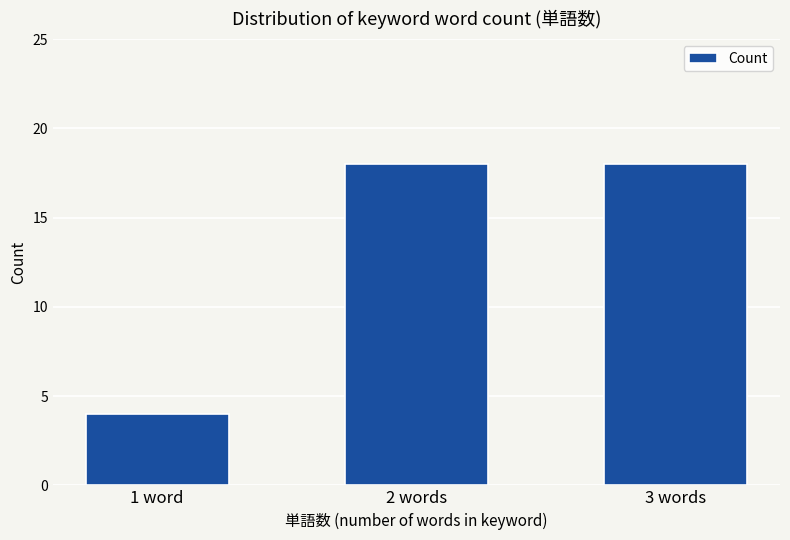

What is the ratio of the value at 3 words to the value at 1 word?

4.5